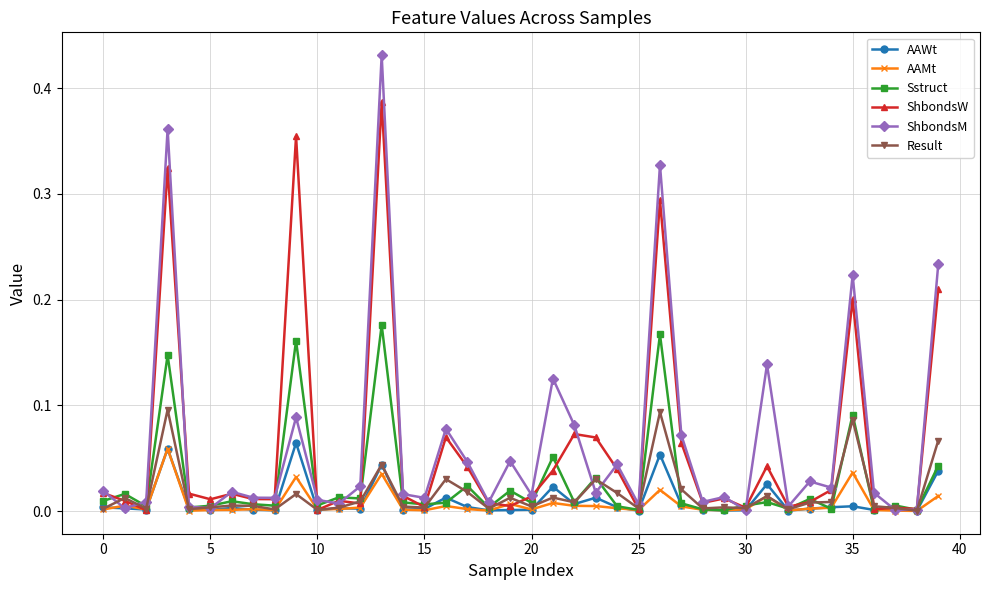

Which series has the widest spread of values?

ShbondsM